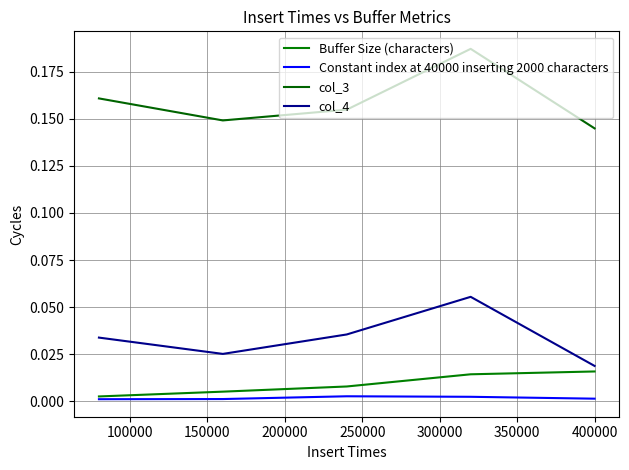

Reading right to left, what are all the values shown in this chart?

Buffer Size (characters): 0.0	0.0	0.0	0.0	0.0
Constant index at 40000 inserting 2000 characters: 0.0	0.0	0.0	0.0	0.0
col_3: 0.1	0.2	0.2	0.1	0.2
col_4: 0.0	0.1	0.0	0.0	0.0